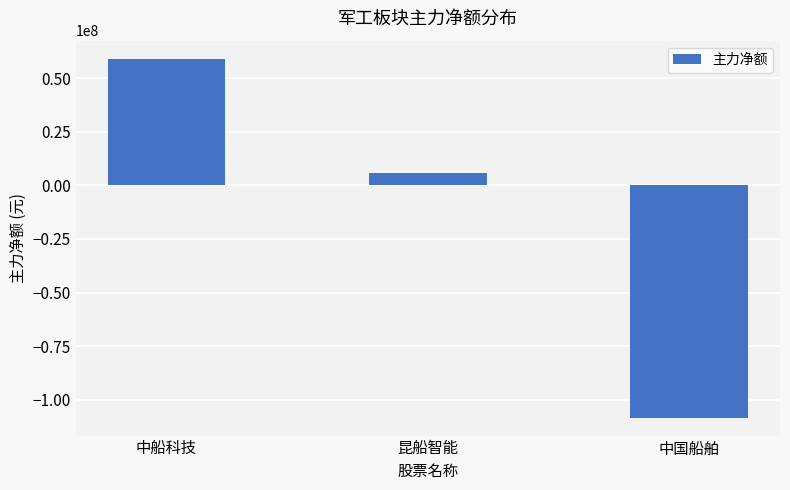

What is the label of the 3rd bar from the right?

中船科技